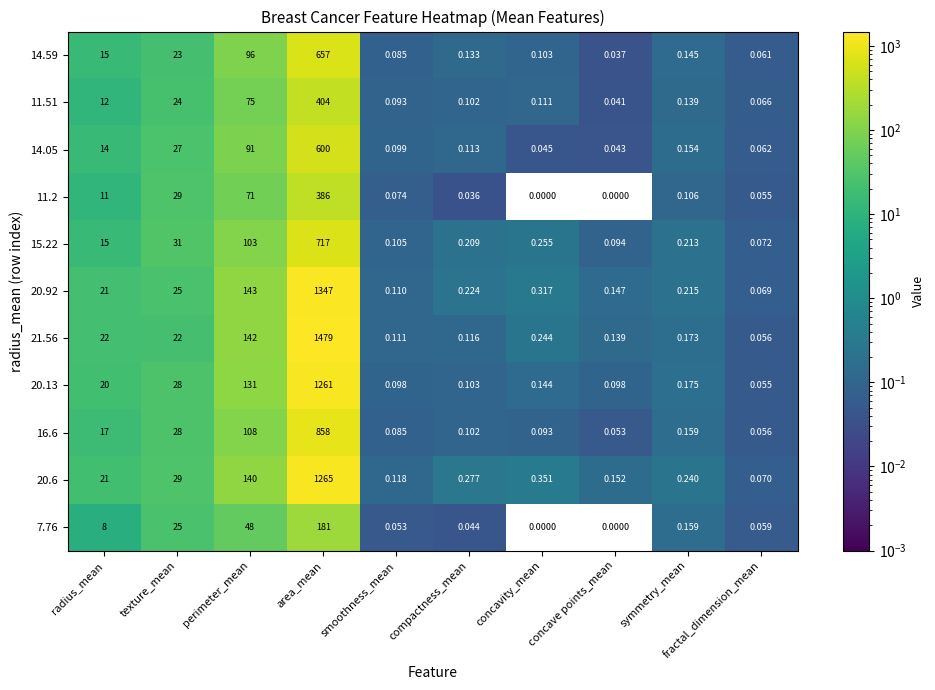

At which category does the chart reach its peak across all series?

area_mean